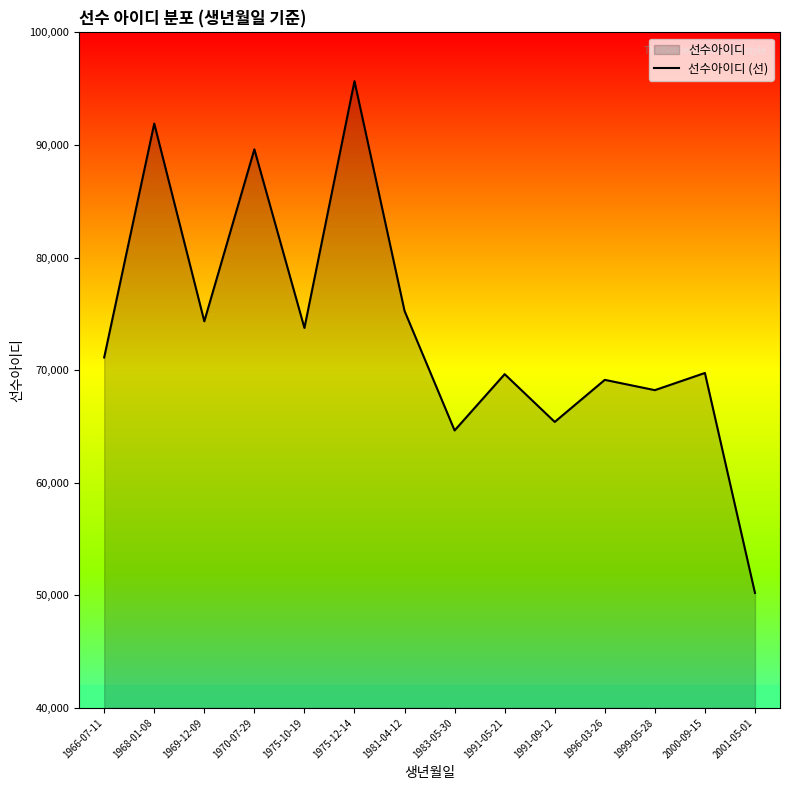

How many values are below 71123?

7